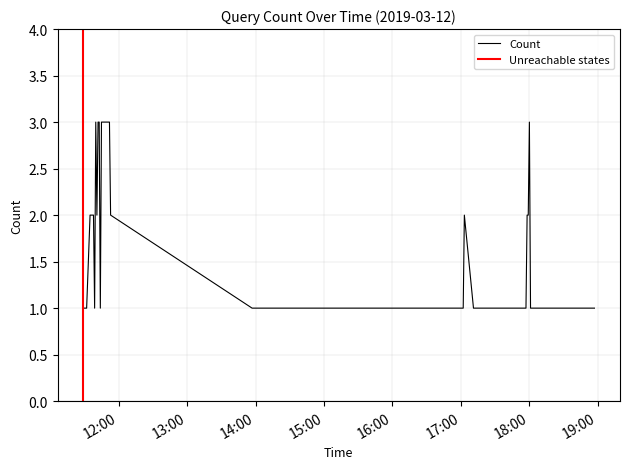

True or false: there are more than 1 points higher than both neighbors.

True